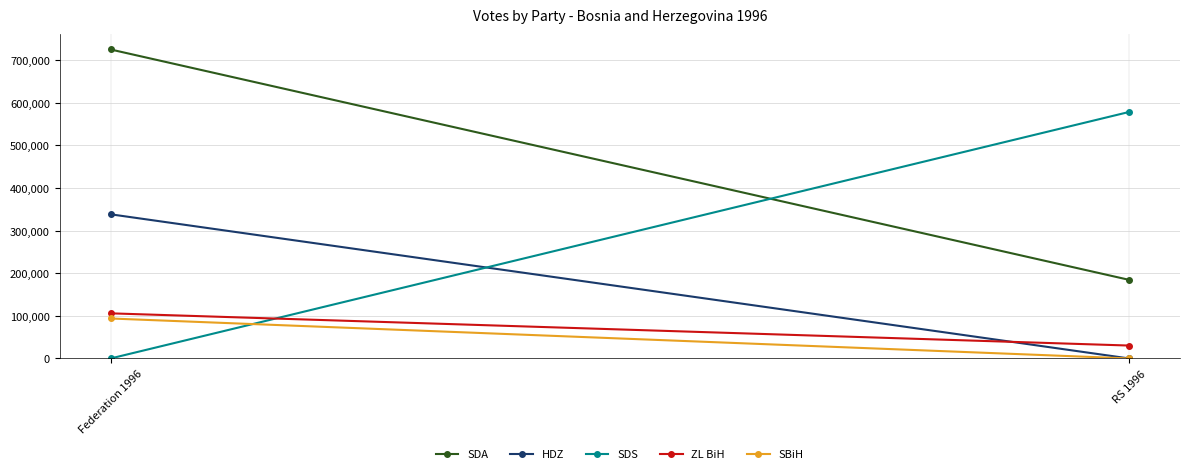

Reading left to right, transcribe all the data shown in this chart.

SDA: Federation 1996=725417	RS 1996=184553
HDZ: Federation 1996=338440	RS 1996=0
SDS: Federation 1996=0	RS 1996=578723
ZL BiH: Federation 1996=105918	RS 1996=30285
SBiH: Federation 1996=93816	RS 1996=0